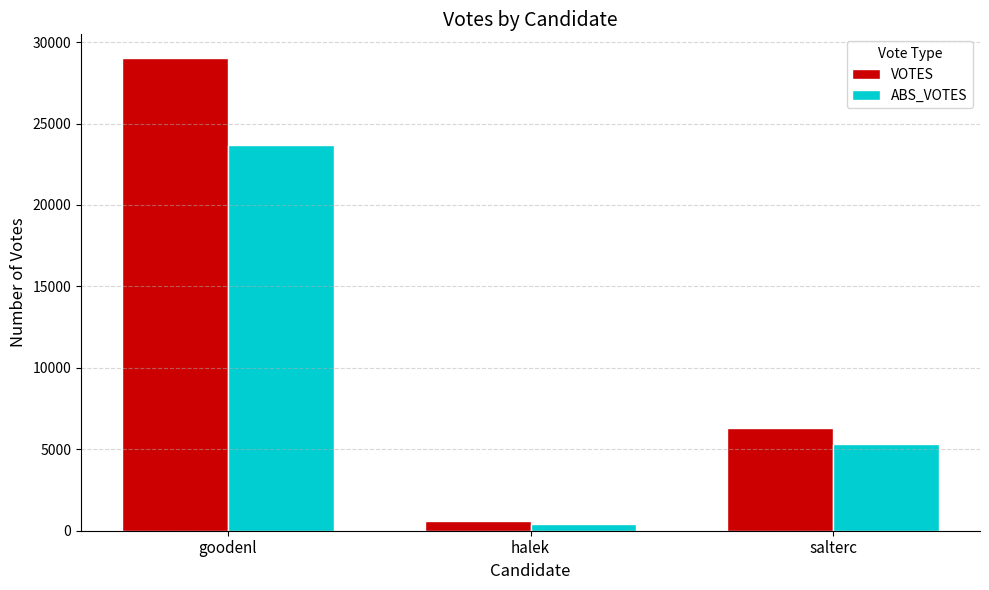

Is it true that VOTES equals 6305 at salterc?

True